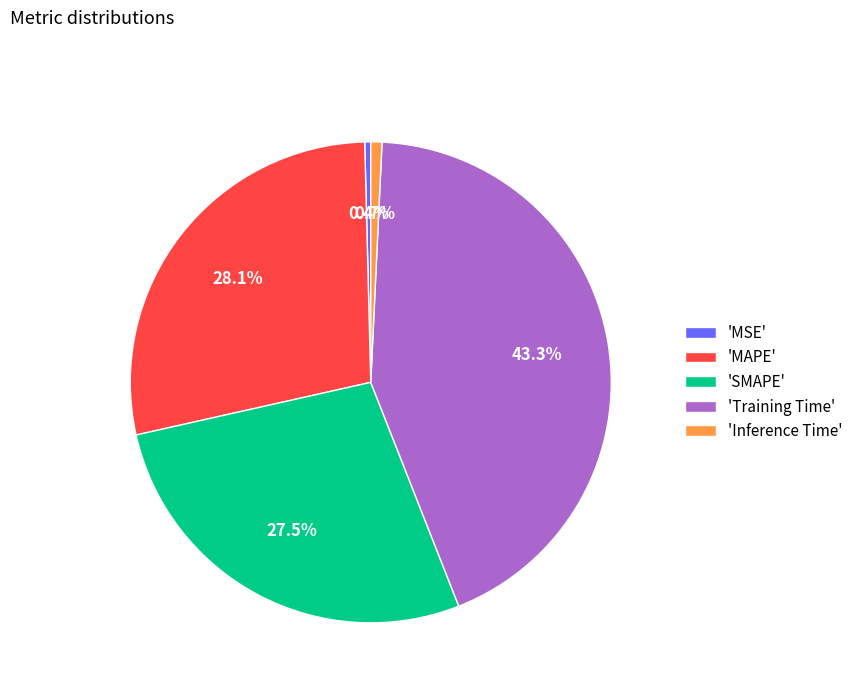

Which category has the biggest portion of the pie?

'Training Time'